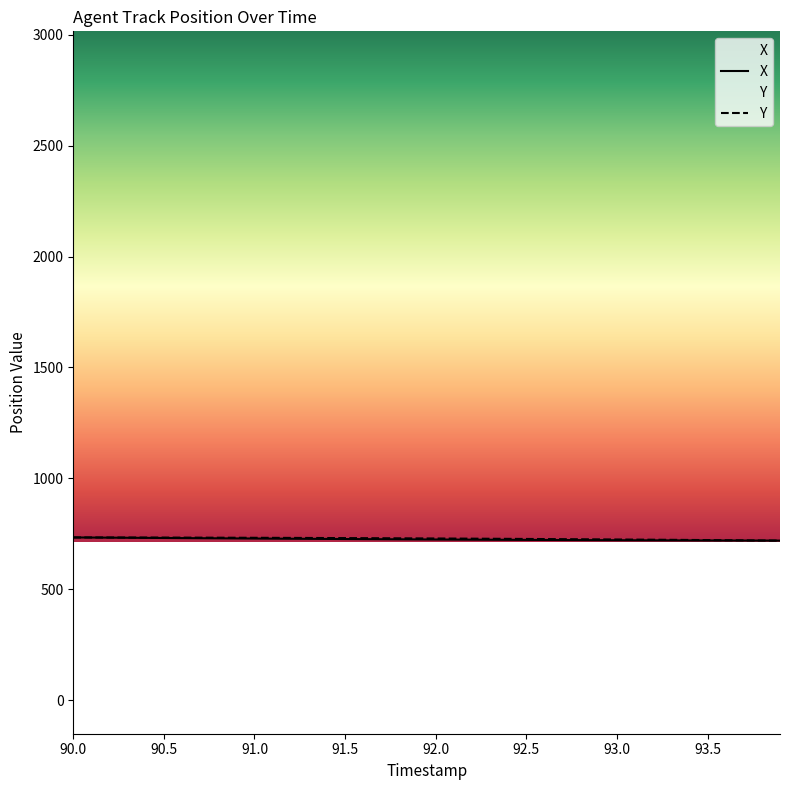

Does the chart have visible grid lines?

No